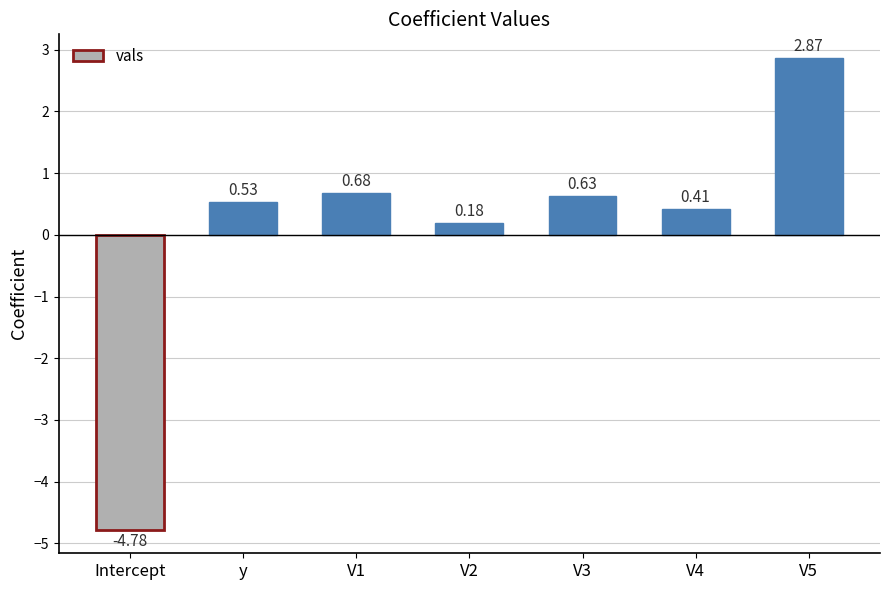

What is the difference between the maximum and second lowest values?

2.7